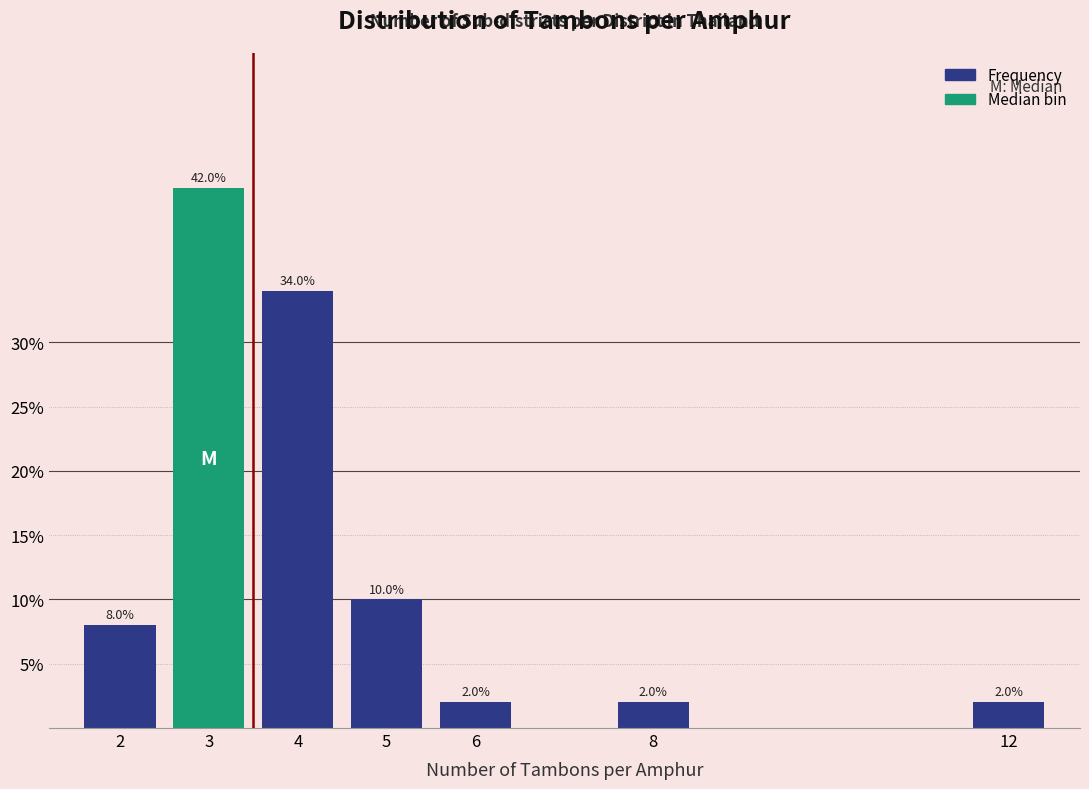

Reading left to right, list all the values displayed in this chart.

2=8	3=42	4=34	5=10	6=2	8=2	12=2